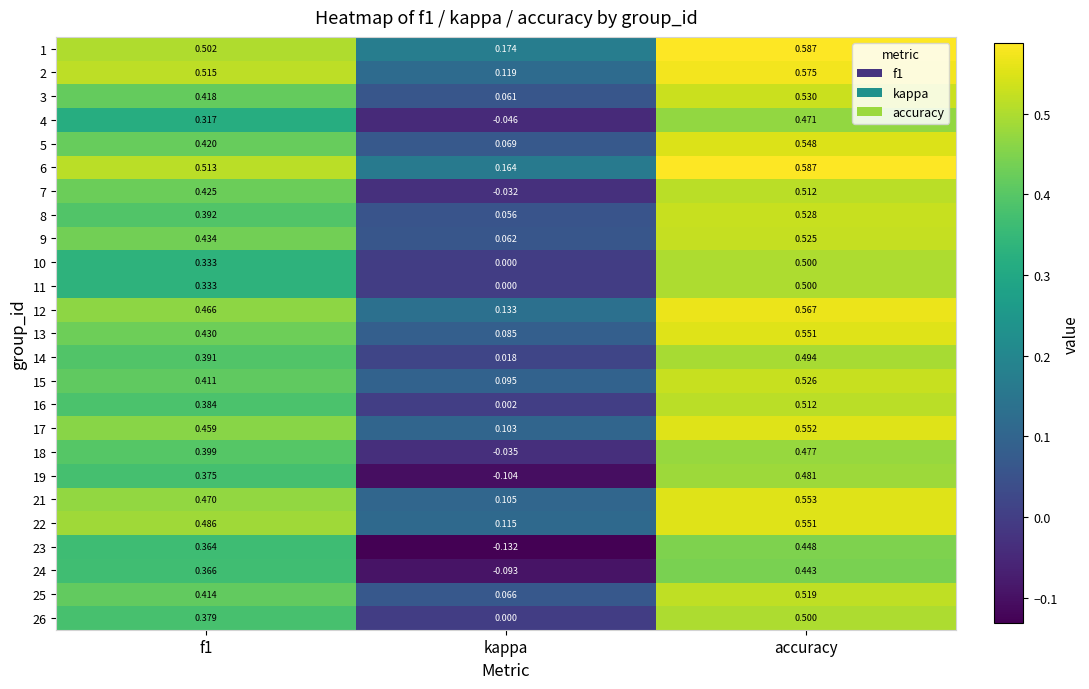

Where is 17 nearest to the value 0?

kappa